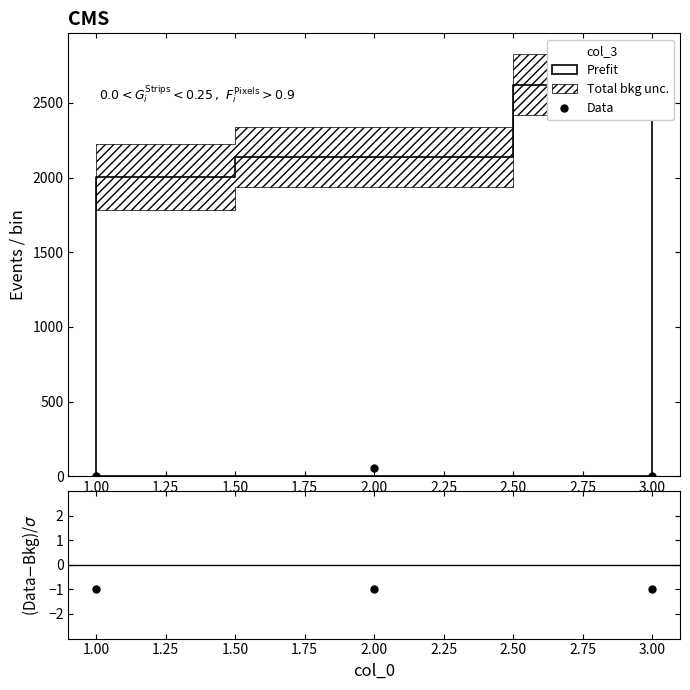

The value of Data at 3.00 is 0. True or false?

True